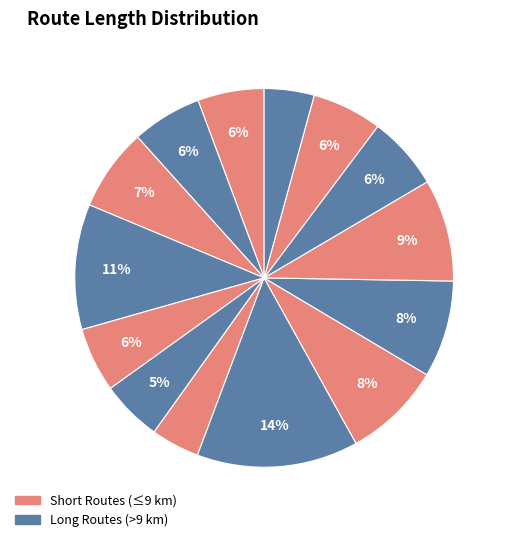

How many segments does this pie chart have?

14